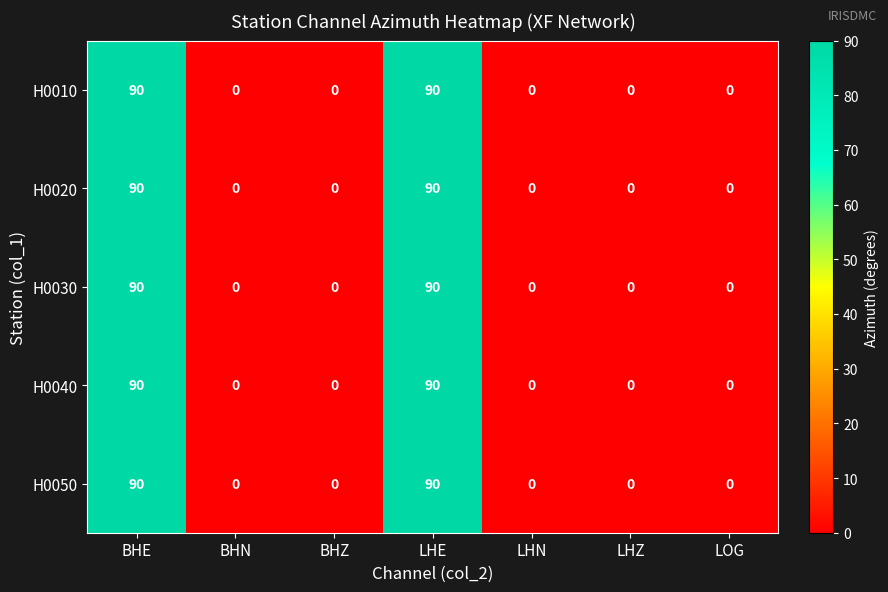

The value of H0040 at BHN is 47. True or false?

False